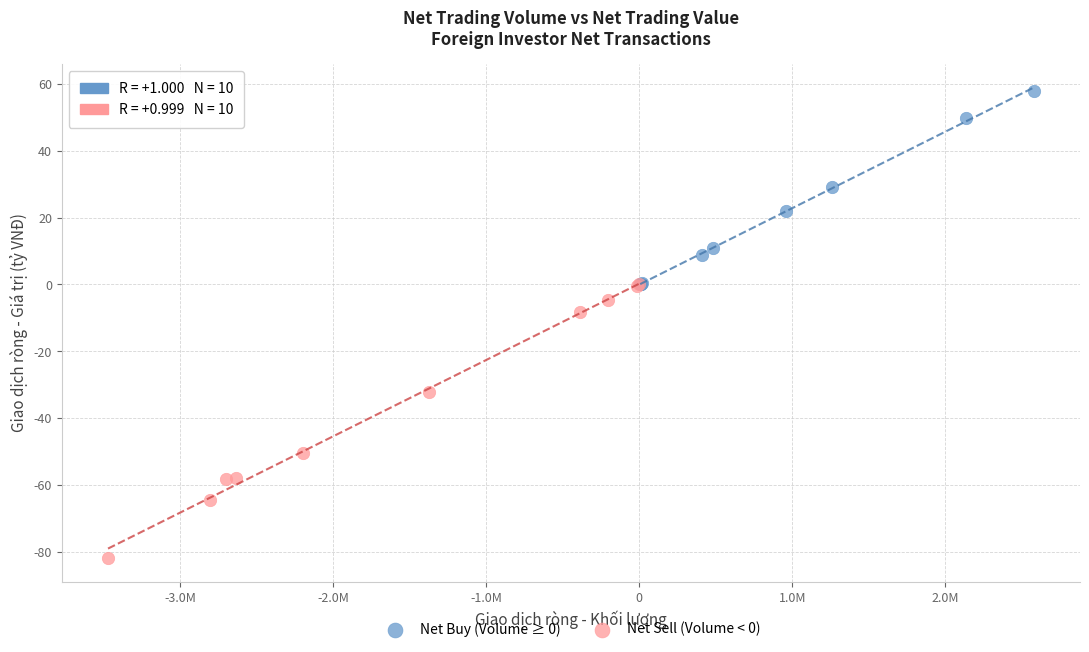

Which series contains the lowest Y value?

Net Sell (Volume < 0)